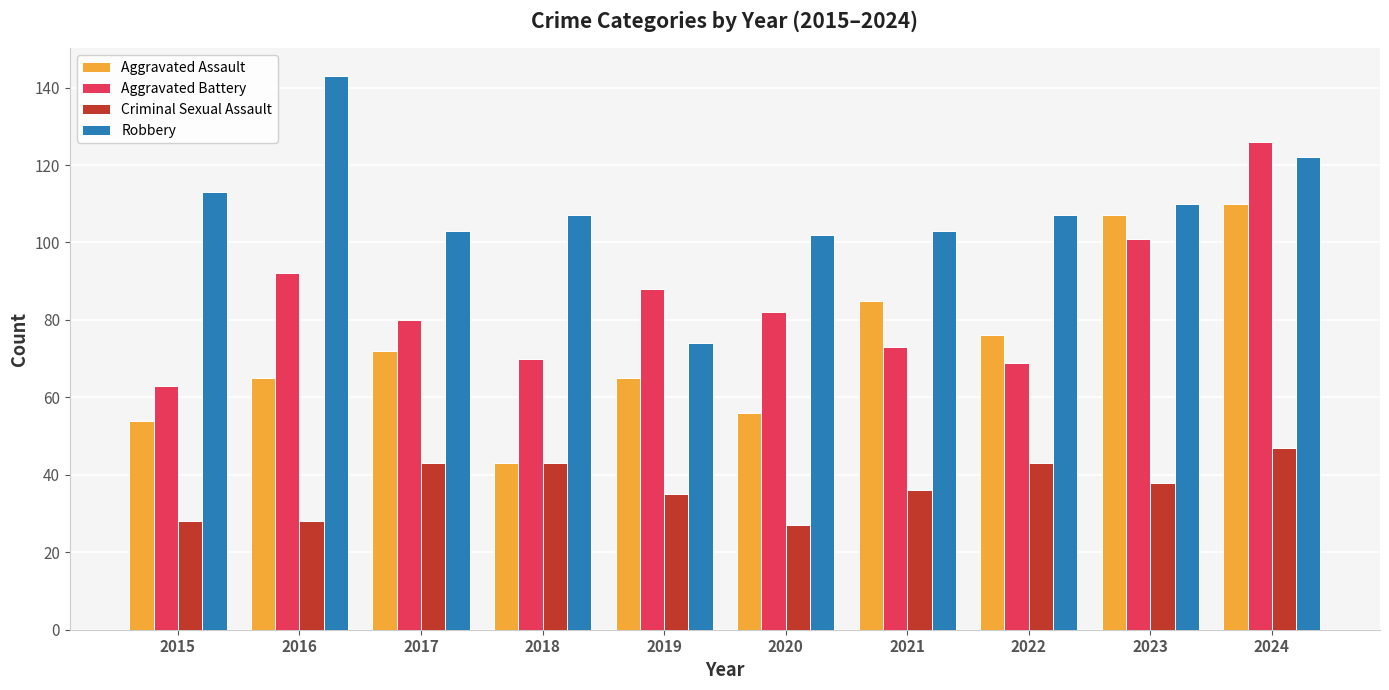

What is the minimum value for Robbery?

74